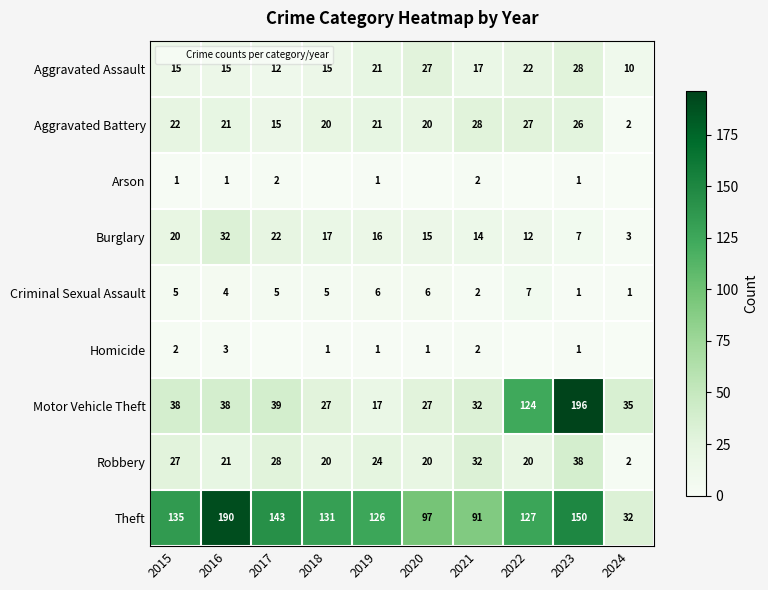

True or false: Robbery has a value of 20 at 2022.

True